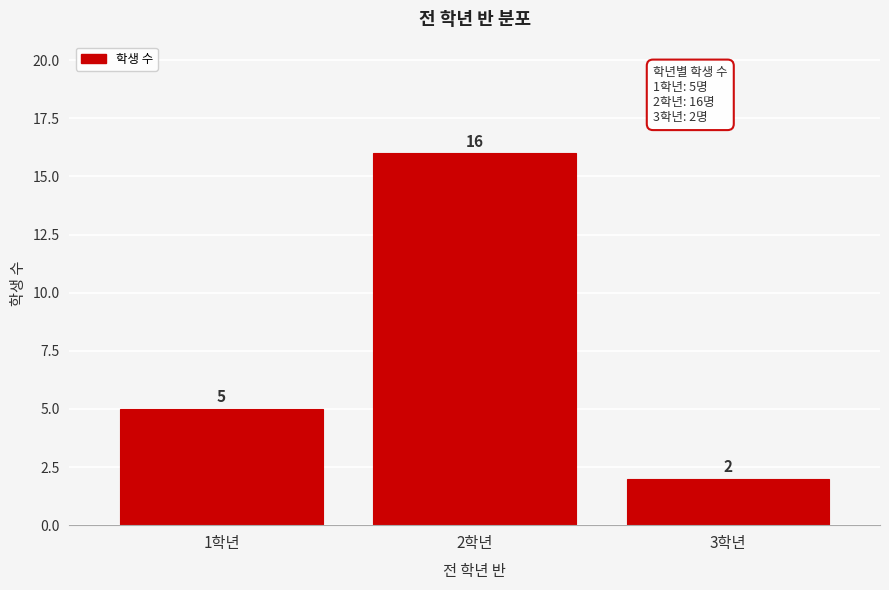

Reading right to left, transcribe all the data shown in this chart.

2	16	5